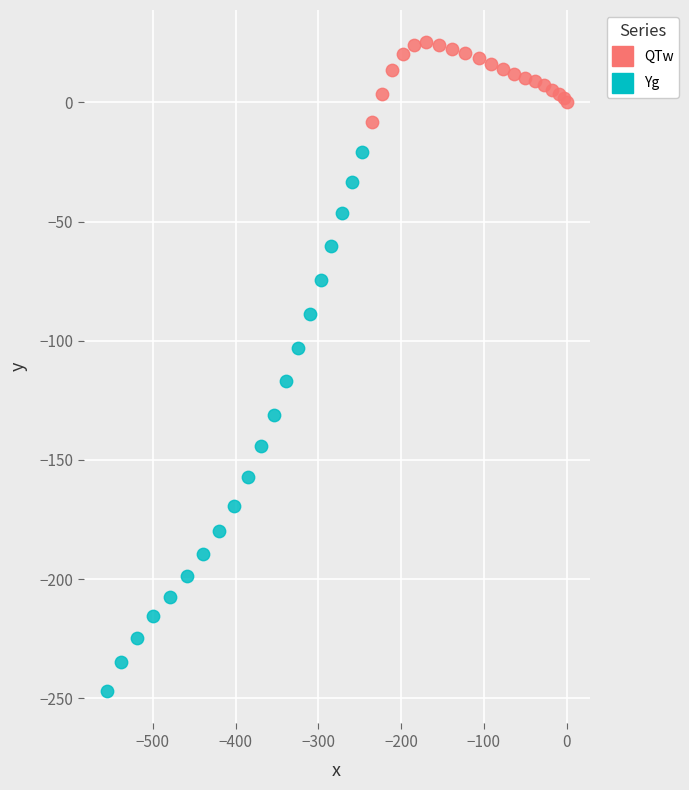

Which series reaches the minimum Y coordinate?

Yg